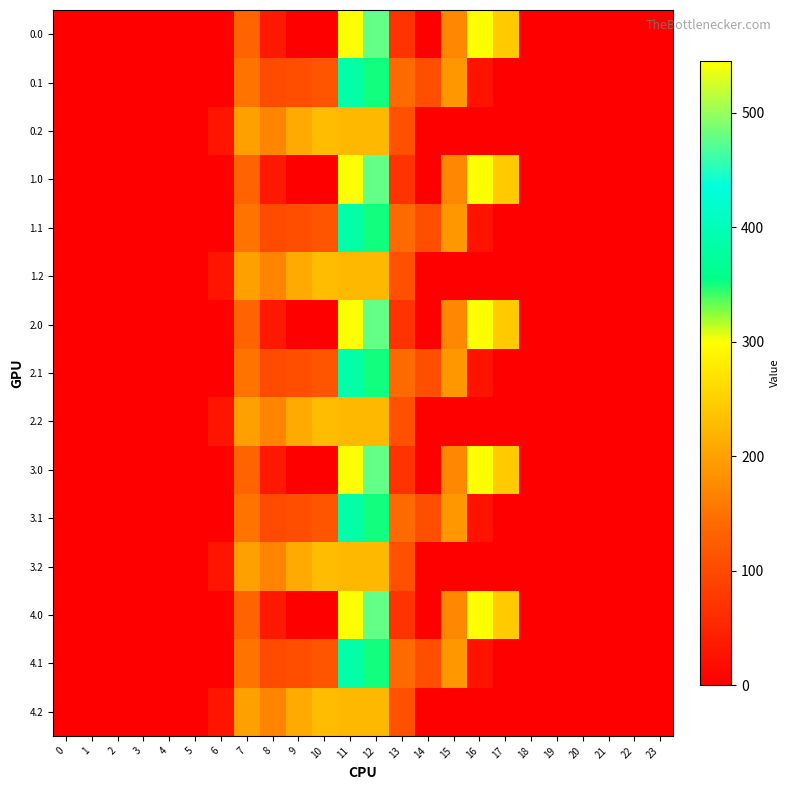

Reading left to right, list all the values displayed in this chart.

0.0: 0=0.0	1=0.0	2=0.0	3=0.0	4=0.0	5=0.0	6=0.0	7=134.3	8=35.0	9=0.0	10=0.0	11=544.3	12=477.2	13=70.2	14=0.3	15=172.8	16=545.4	17=243.5	18=0.0	19=0.0	20=0.0	21=0.0	22=0.0	23=0.0
0.1: 0=0.0	1=0.0	2=0.0	3=0.0	4=0.0	5=0.0	6=0.0	7=153.2	8=102.3	9=104.8	10=114.0	11=384.7	12=350.8	13=141.2	14=105.5	15=190.4	16=26.8	17=0.0	18=0.0	19=0.0	20=0.0	21=0.0	22=0.0	23=0.0
0.2: 0=0.0	1=0.0	2=0.0	3=0.0	4=0.0	5=0.0	6=29.3	7=199.0	8=169.5	9=209.6	10=228.0	11=225.2	12=224.3	13=107.8	14=0.0	15=0.0	16=0.0	17=0.0	18=0.0	19=0.0	20=0.0	21=0.0	22=0.0	23=0.0
1.0: 0=0.0	1=0.0	2=0.0	3=0.0	4=0.0	5=0.0	6=0.0	7=134.3	8=35.0	9=0.0	10=0.0	11=544.3	12=477.2	13=70.2	14=0.3	15=172.8	16=545.4	17=243.5	18=0.0	19=0.0	20=0.0	21=0.0	22=0.0	23=0.0
1.1: 0=0.0	1=0.0	2=0.0	3=0.0	4=0.0	5=0.0	6=0.0	7=153.2	8=102.3	9=104.8	10=114.0	11=384.7	12=350.8	13=141.2	14=105.5	15=190.4	16=26.8	17=0.0	18=0.0	19=0.0	20=0.0	21=0.0	22=0.0	23=0.0
1.2: 0=0.0	1=0.0	2=0.0	3=0.0	4=0.0	5=0.0	6=29.3	7=199.0	8=169.5	9=209.6	10=228.0	11=225.2	12=224.3	13=107.8	14=0.0	15=0.0	16=0.0	17=0.0	18=0.0	19=0.0	20=0.0	21=0.0	22=0.0	23=0.0
2.0: 0=0.0	1=0.0	2=0.0	3=0.0	4=0.0	5=0.0	6=0.0	7=134.3	8=35.0	9=0.0	10=0.0	11=544.3	12=477.2	13=70.2	14=0.3	15=172.8	16=545.4	17=243.5	18=0.0	19=0.0	20=0.0	21=0.0	22=0.0	23=0.0
2.1: 0=0.0	1=0.0	2=0.0	3=0.0	4=0.0	5=0.0	6=0.0	7=153.2	8=102.3	9=104.8	10=114.0	11=384.7	12=350.8	13=141.2	14=105.5	15=190.4	16=26.8	17=0.0	18=0.0	19=0.0	20=0.0	21=0.0	22=0.0	23=0.0
2.2: 0=0.0	1=0.0	2=0.0	3=0.0	4=0.0	5=0.0	6=29.3	7=199.0	8=169.5	9=209.6	10=228.0	11=225.2	12=224.3	13=107.8	14=0.0	15=0.0	16=0.0	17=0.0	18=0.0	19=0.0	20=0.0	21=0.0	22=0.0	23=0.0
3.0: 0=0.0	1=0.0	2=0.0	3=0.0	4=0.0	5=0.0	6=0.0	7=134.3	8=35.0	9=0.0	10=0.0	11=544.3	12=477.2	13=70.2	14=0.3	15=172.8	16=545.4	17=243.5	18=0.0	19=0.0	20=0.0	21=0.0	22=0.0	23=0.0
3.1: 0=0.0	1=0.0	2=0.0	3=0.0	4=0.0	5=0.0	6=0.0	7=153.2	8=102.3	9=104.8	10=114.0	11=384.7	12=350.8	13=141.2	14=105.5	15=190.4	16=26.8	17=0.0	18=0.0	19=0.0	20=0.0	21=0.0	22=0.0	23=0.0
3.2: 0=0.0	1=0.0	2=0.0	3=0.0	4=0.0	5=0.0	6=29.3	7=199.0	8=169.5	9=209.6	10=228.0	11=225.2	12=224.3	13=107.8	14=0.0	15=0.0	16=0.0	17=0.0	18=0.0	19=0.0	20=0.0	21=0.0	22=0.0	23=0.0
4.0: 0=0.0	1=0.0	2=0.0	3=0.0	4=0.0	5=0.0	6=0.0	7=134.3	8=35.0	9=0.0	10=0.0	11=544.3	12=477.2	13=70.2	14=0.3	15=172.8	16=545.4	17=243.5	18=0.0	19=0.0	20=0.0	21=0.0	22=0.0	23=0.0
4.1: 0=0.0	1=0.0	2=0.0	3=0.0	4=0.0	5=0.0	6=0.0	7=153.2	8=102.3	9=104.8	10=114.0	11=384.7	12=350.8	13=141.2	14=105.5	15=190.4	16=26.8	17=0.0	18=0.0	19=0.0	20=0.0	21=0.0	22=0.0	23=0.0
4.2: 0=0.0	1=0.0	2=0.0	3=0.0	4=0.0	5=0.0	6=29.3	7=199.0	8=169.5	9=209.6	10=228.0	11=225.2	12=224.3	13=107.8	14=0.0	15=0.0	16=0.0	17=0.0	18=0.0	19=0.0	20=0.0	21=0.0	22=0.0	23=0.0